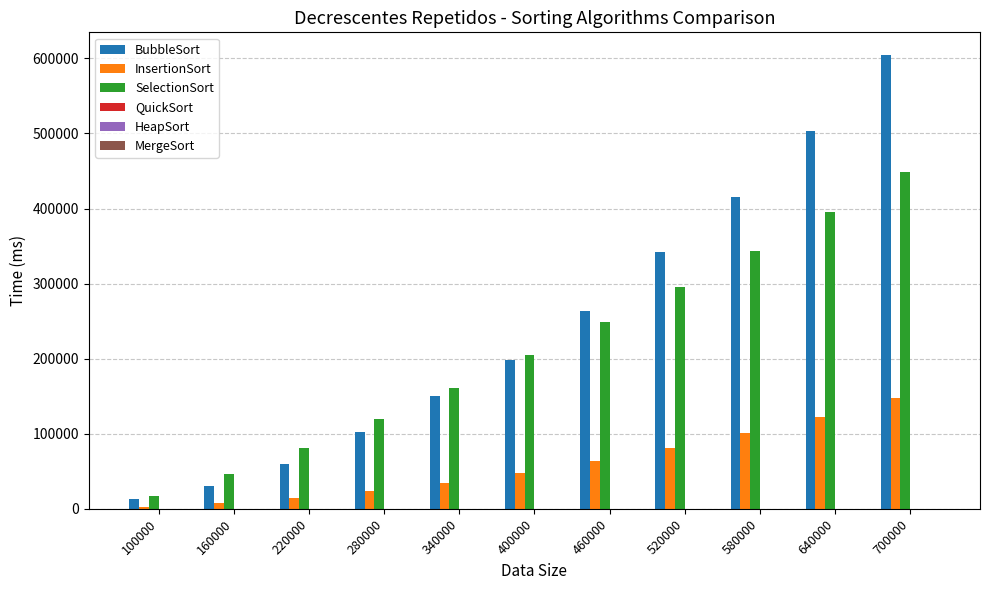

At which category is the sum across all series the highest?

700000